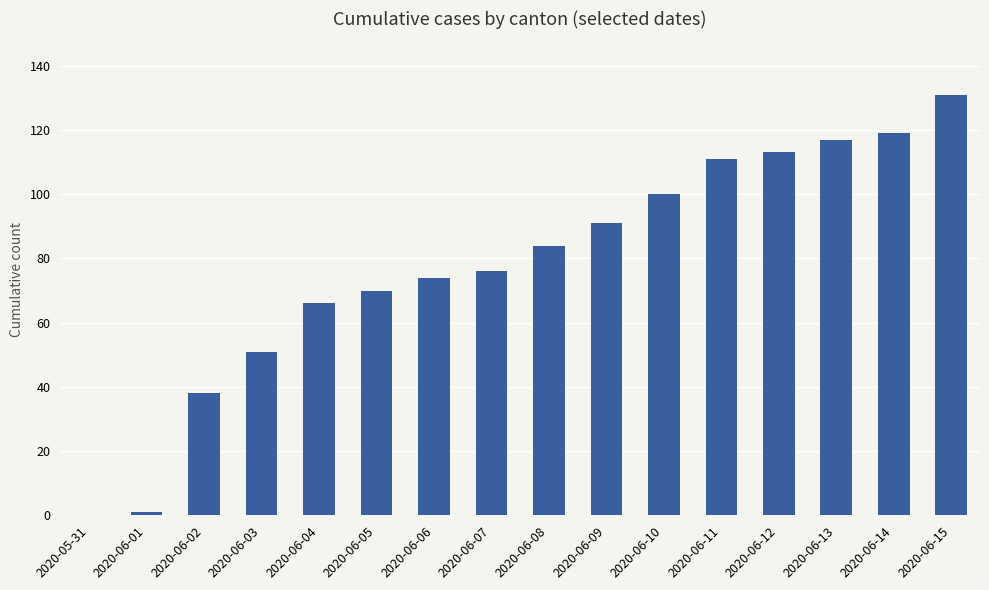

What is the greatest value displayed?

131